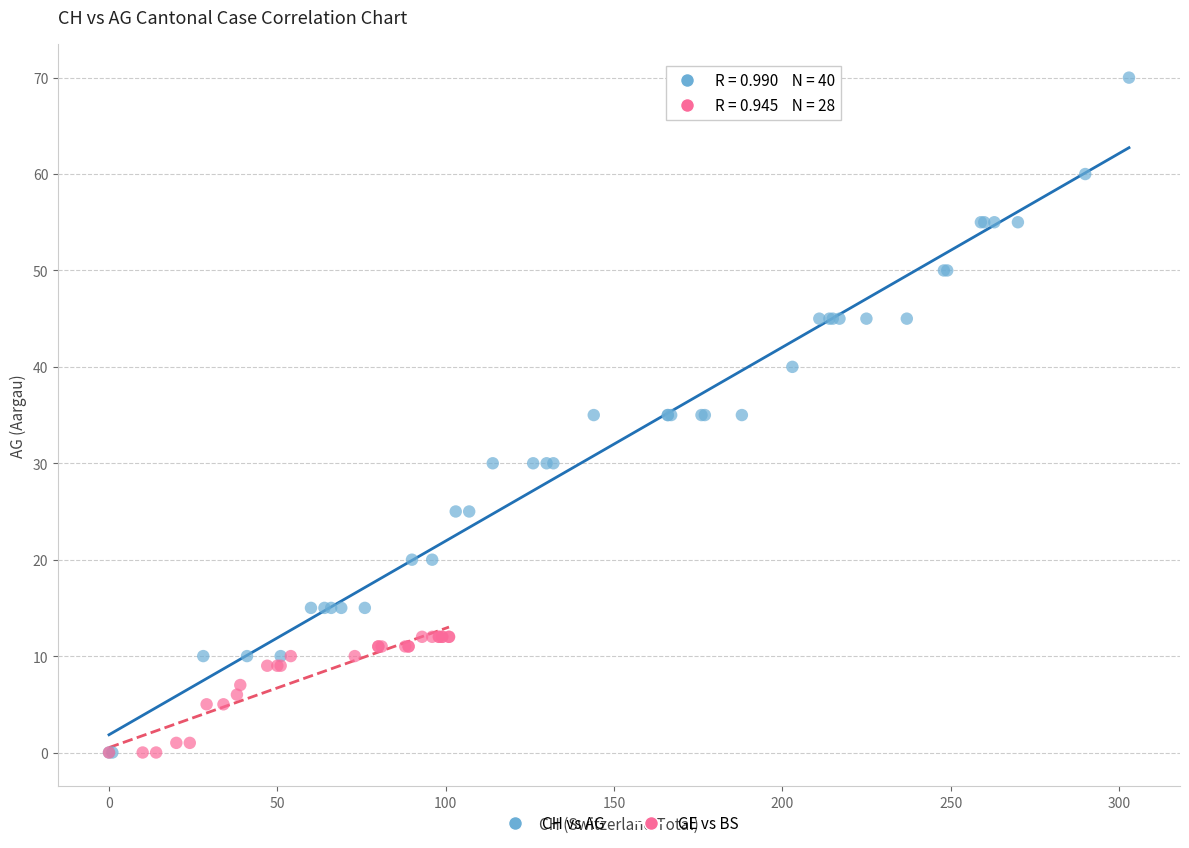

Which series has the largest Y range (max minus min)?

CH vs AG